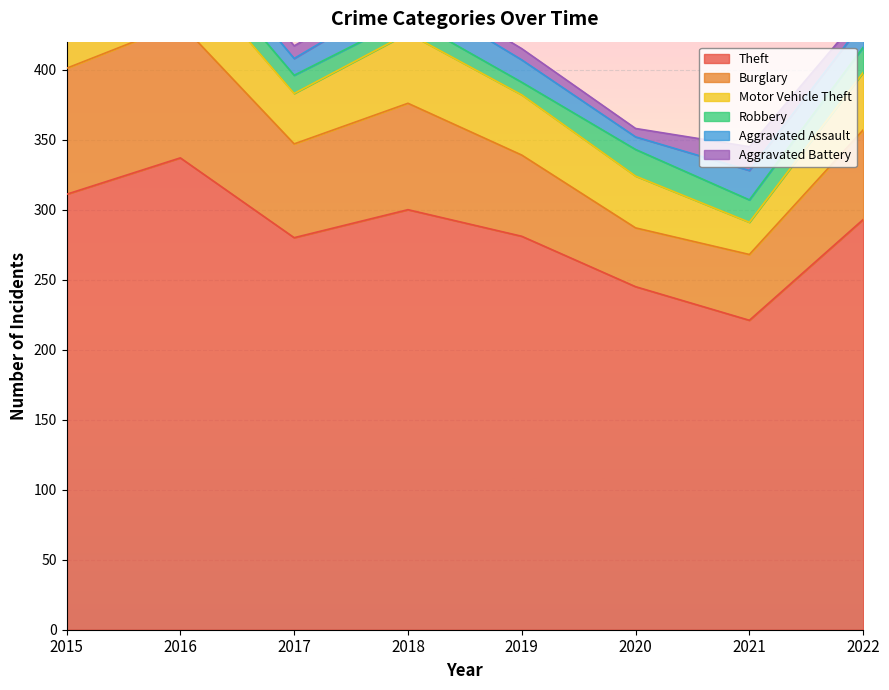

At 2017, list the series in order from smallest to largest.

Aggravated Battery, Aggravated Assault, Robbery, Motor Vehicle Theft, Burglary, Theft